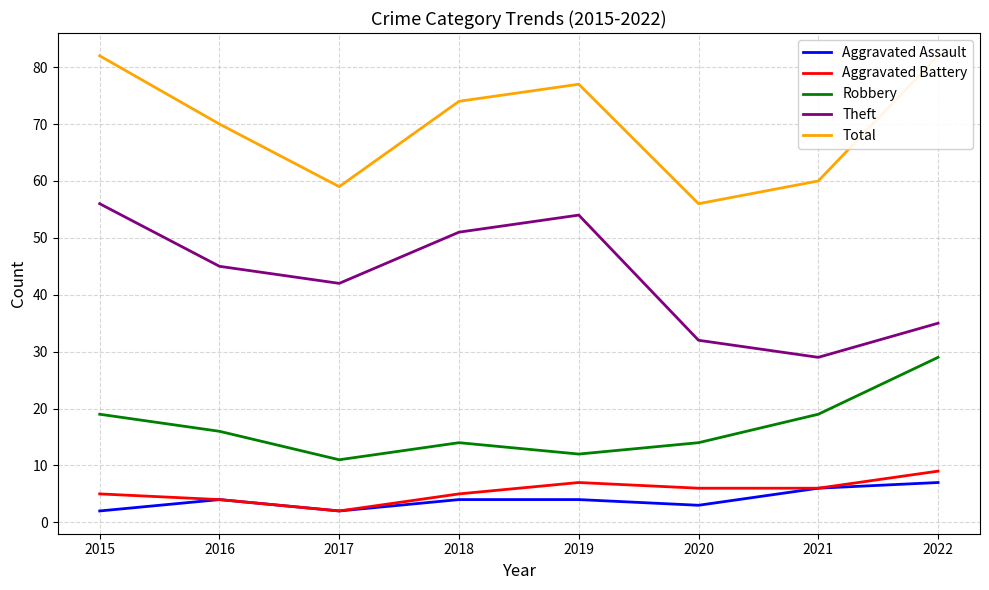

Where is the first local minimum for Aggravated Assault?

2017